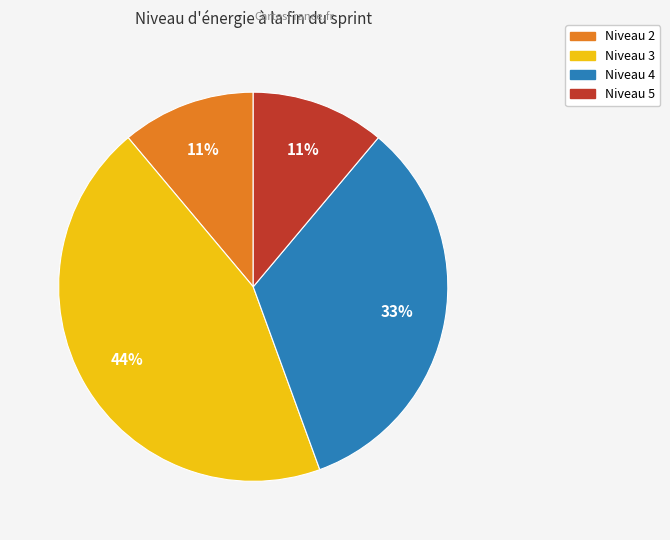

To the nearest percent, what is the difference between the largest and smallest slice percentages?

33%